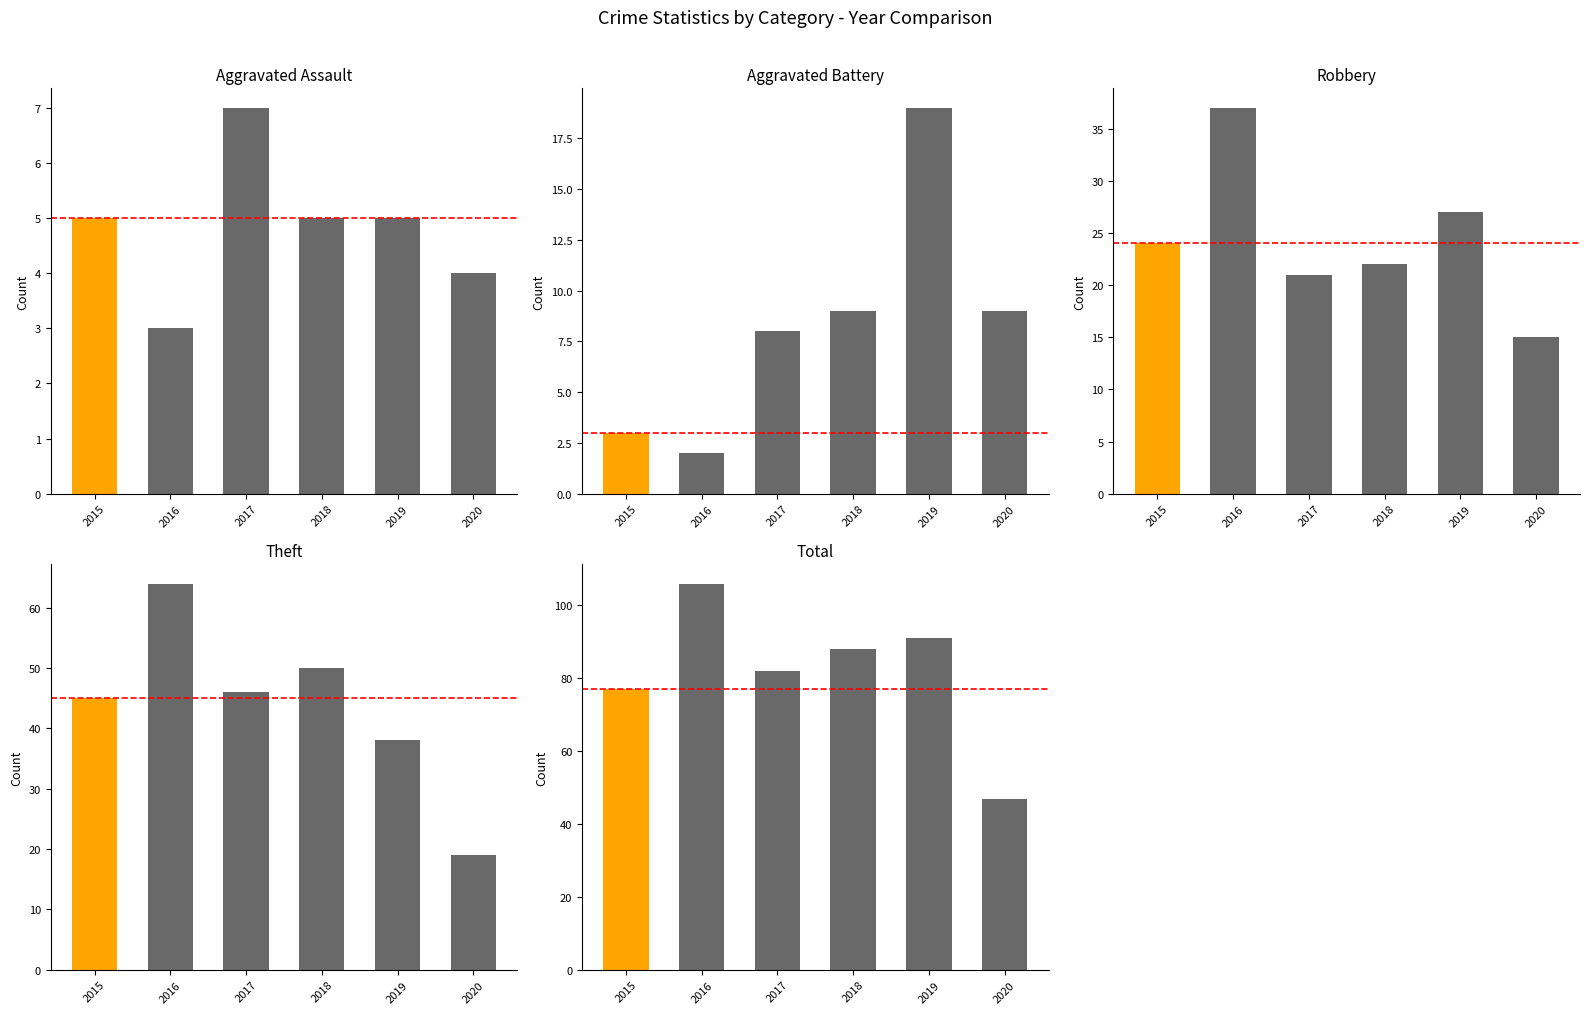

True or false: Theft has a value of 46 at 2017.

True